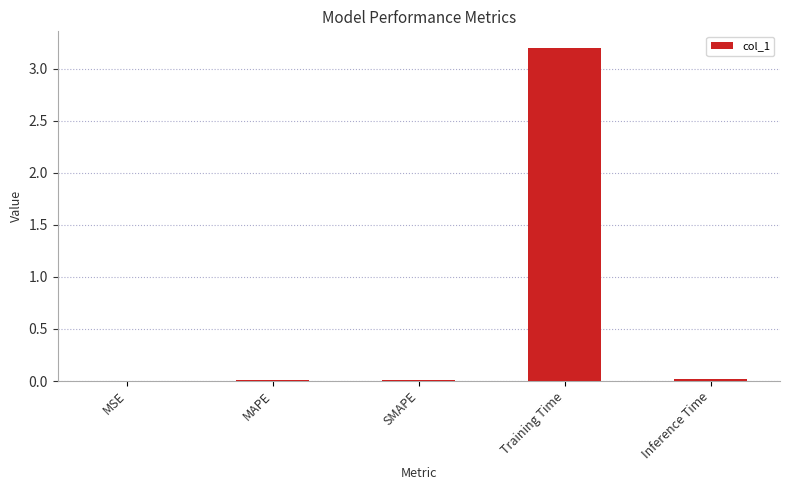

At which category does the chart reach its peak across all series?

Training Time